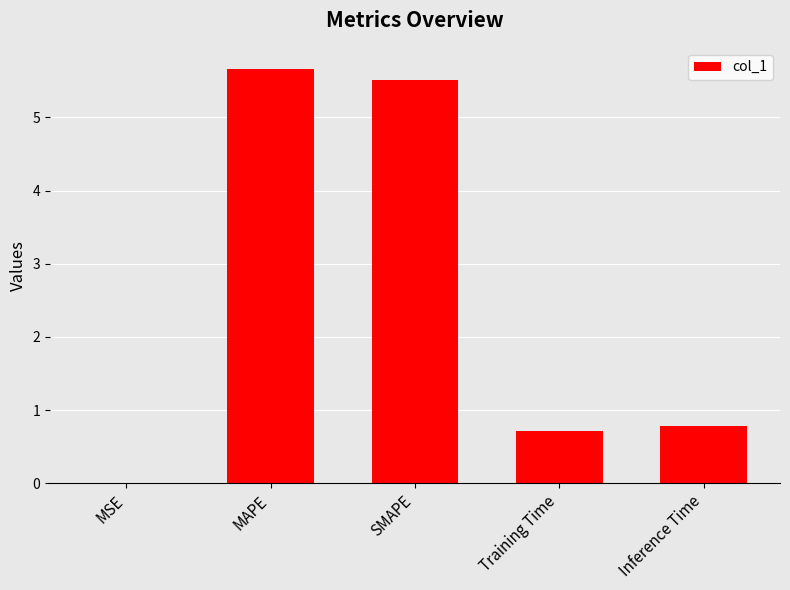

At which category does the chart reach its peak across all series?

MAPE